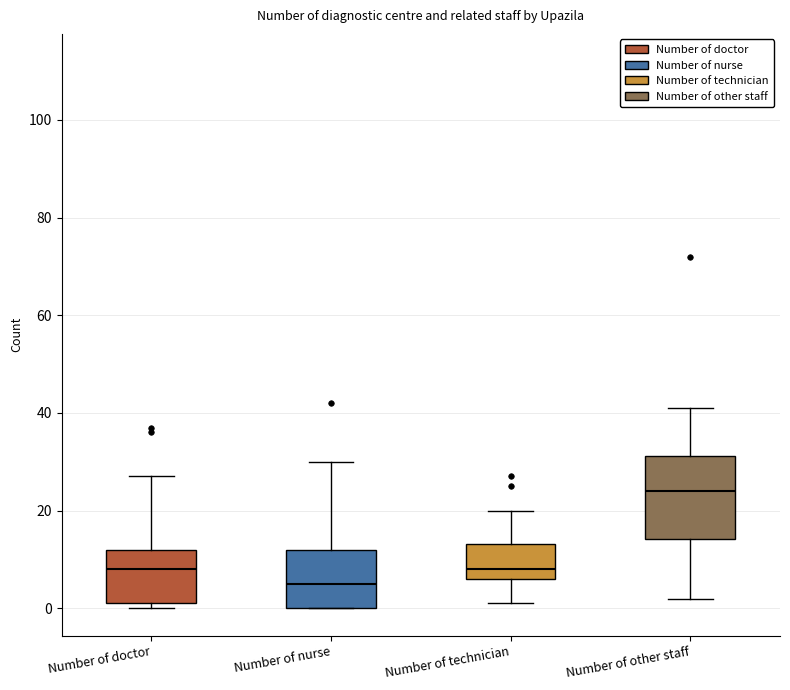

Which box has the lowest median line?

Number of nurse